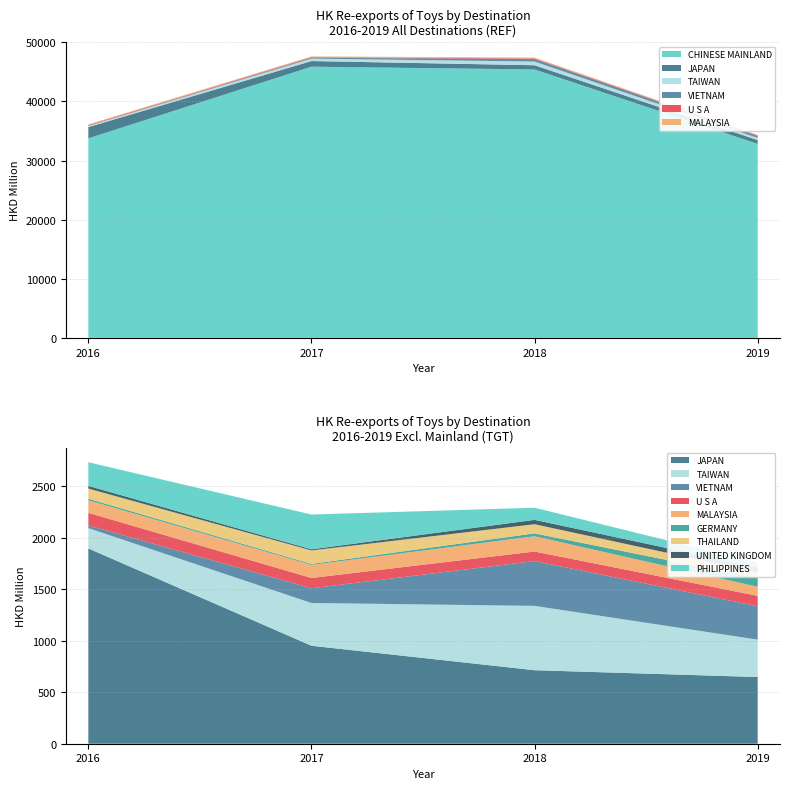

Reading right to left, list all the values displayed in this chart.

2016: PHILIPPINES=229.5	UNITED KINGDOM=26.0	THAILAND=98.5	GERMANY=15.1	MALAYSIA=121.6	U S A=122.5	VIETNAM=26.0	TAIWAN=197.4	JAPAN=1894.9	CHINESE MAINLAND=33763.3
2017: PHILIPPINES=337.3	UNITED KINGDOM=11.0	THAILAND=130.5	GERMANY=9.6	MALAYSIA=127.1	U S A=99.7	VIETNAM=143.1	TAIWAN=414.9	JAPAN=950.7	CHINESE MAINLAND=45884.8
2018: PHILIPPINES=117.8	UNITED KINGDOM=42.2	THAILAND=88.8	GERMANY=27.7	MALAYSIA=148.5	U S A=92.5	VIETNAM=434.8	TAIWAN=624.4	JAPAN=713.3	CHINESE MAINLAND=45413.8
2019: PHILIPPINES=45.3	UNITED KINGDOM=48.2	THAILAND=56.7	GERMANY=83.5	MALAYSIA=87.5	U S A=101.3	VIETNAM=323.8	TAIWAN=362.7	JAPAN=647.2	CHINESE MAINLAND=32817.7